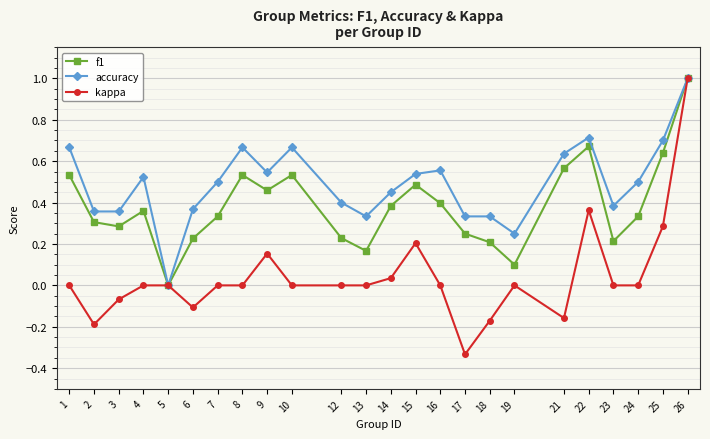

True or false: accuracy has more than 0 points higher than both neighbors.

True